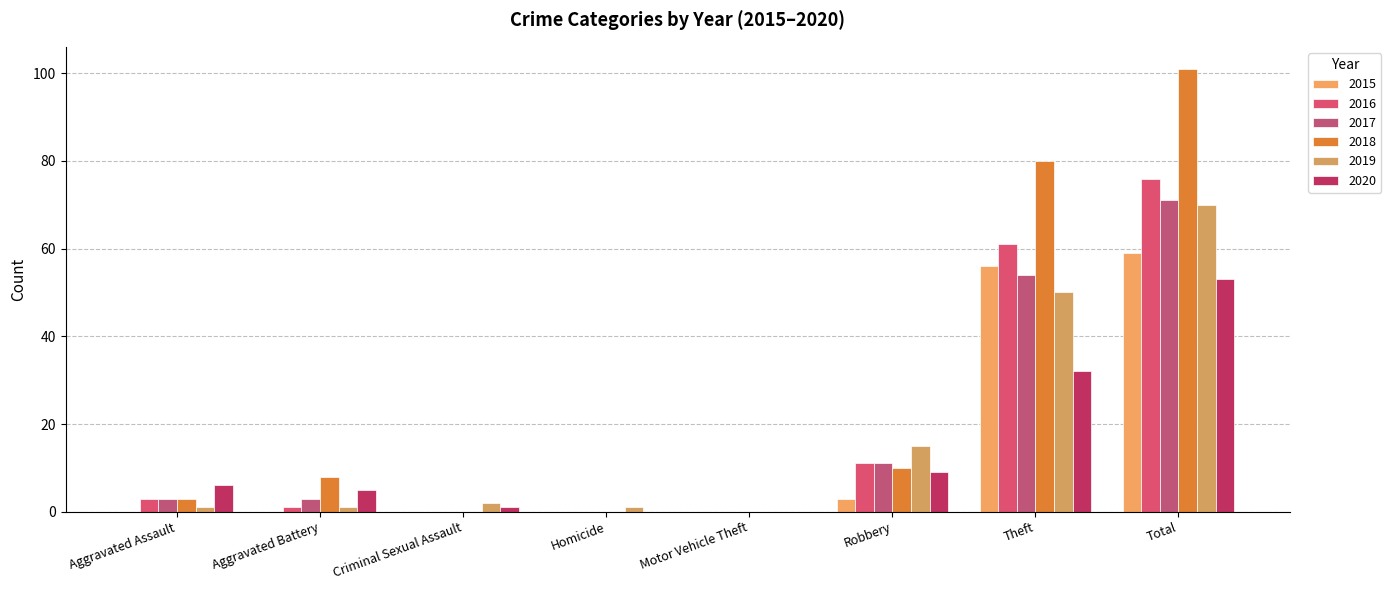

What is the total value across all series at Criminal Sexual Assault?

3